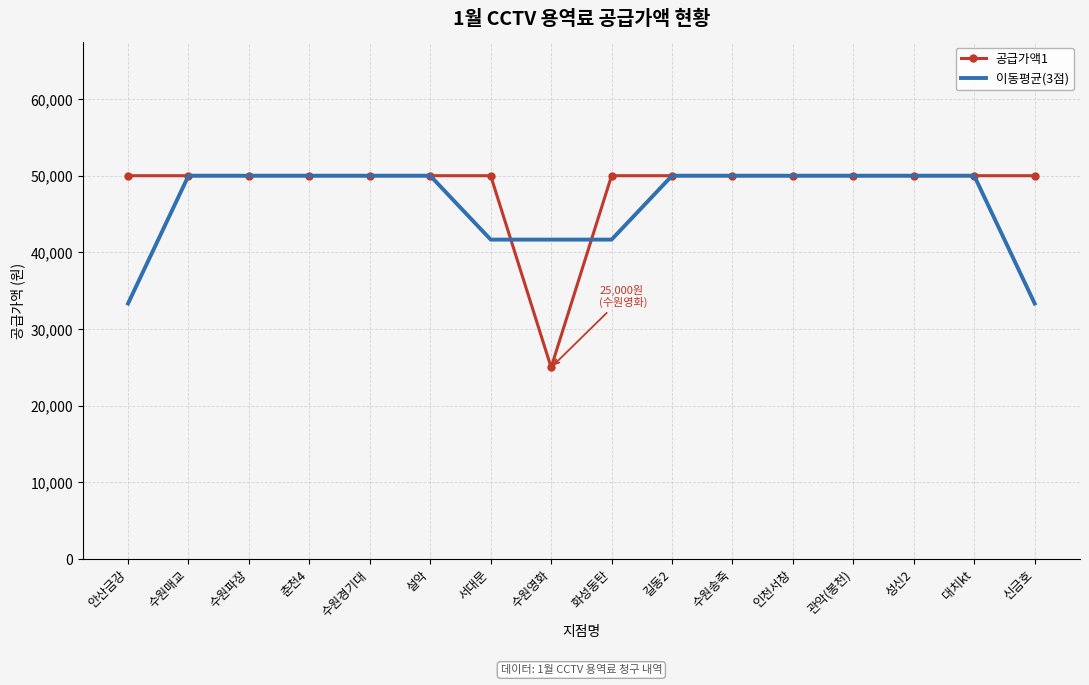

What is the sum of all 이동평균(3점) values?

741666.7